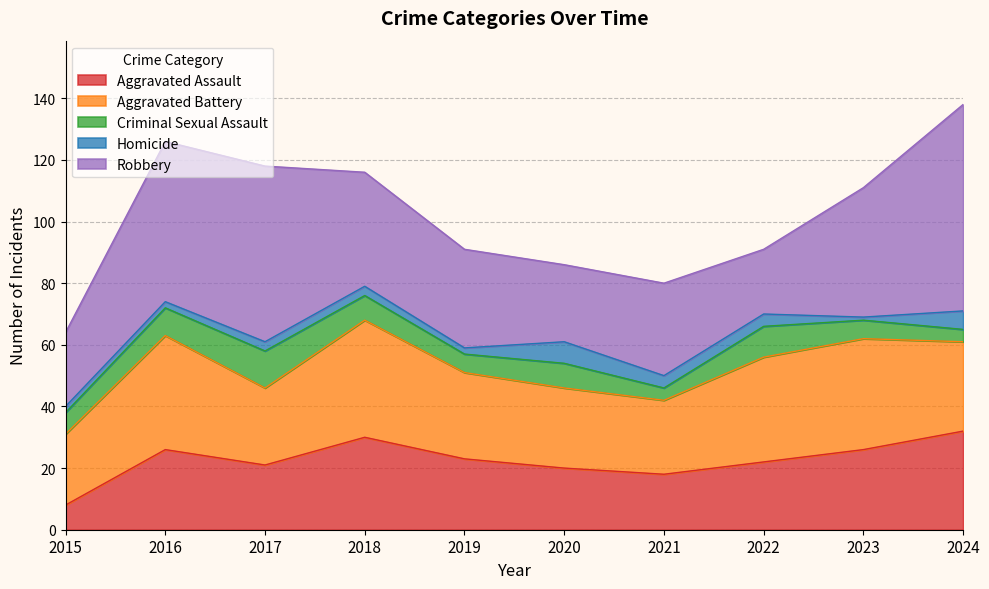

True or false: Aggravated Assault and Criminal Sexual Assault cross at least once.

False